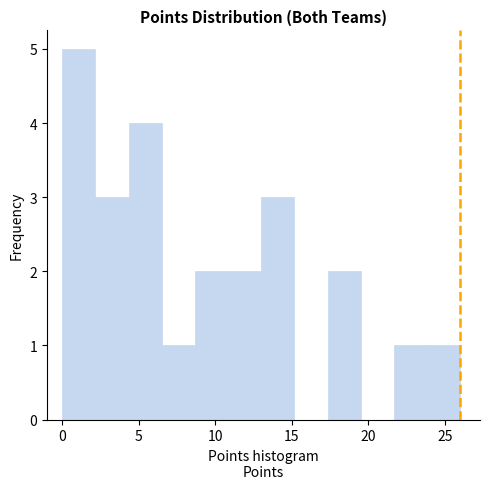

Reading left to right, list every bar in this chart as the range it spans on the x-axis followed by its height. Neither the bar edges nor the heights are printed on the chart, so give them approximately, as read against the axes.

0.0 to 2.0: 5
2.0 to 4.5: 3
4.5 to 6.5: 4
6.5 to 8.5: 1
8.5 to 11.0: 2
11.0 to 13.0: 2
13.0 to 15.0: 3
15.0 to 17.5: 0
17.5 to 19.5: 2
19.5 to 21.5: 0
21.5 to 24.0: 1
24.0 to 26.0: 1